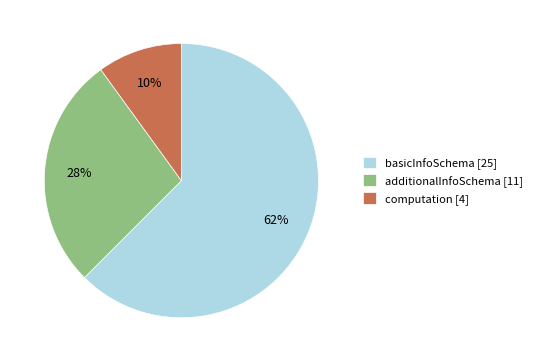

Does any single category account for the majority?

Yes